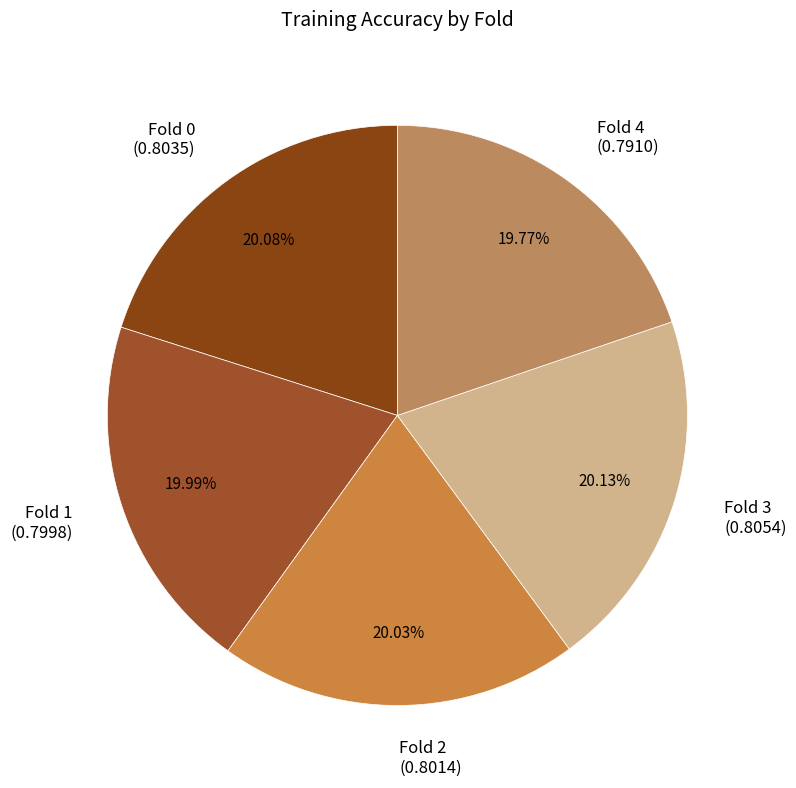

To the nearest percent, what is the average slice percentage?

20%